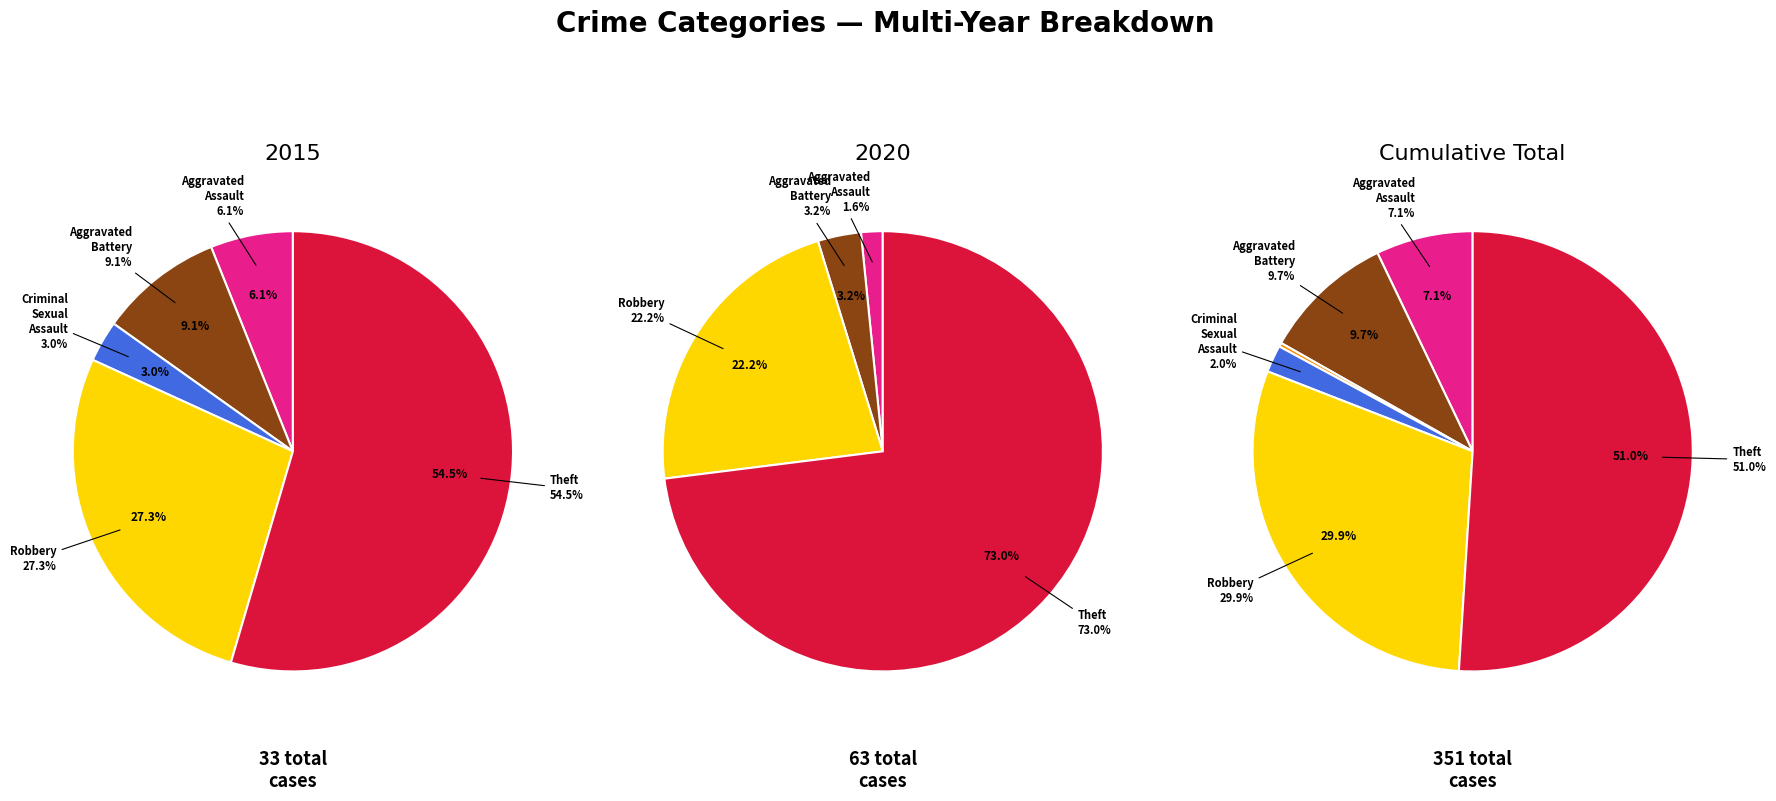

To the nearest percent, what is the average slice percentage?

17%